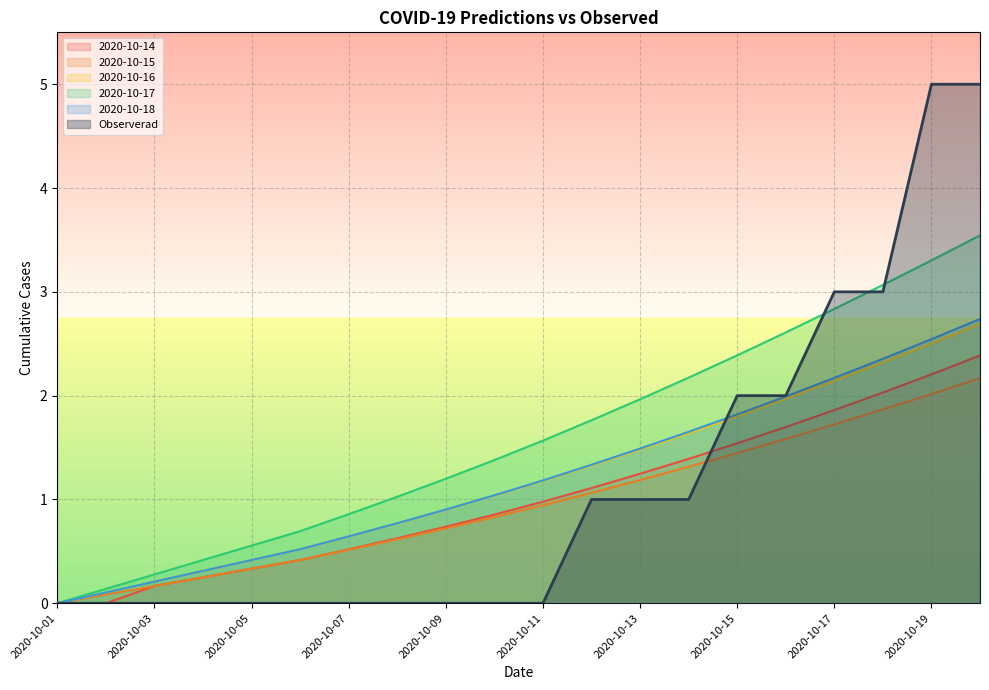

True or false: 2020-10-17 has more than 2 points higher than both neighbors.

False